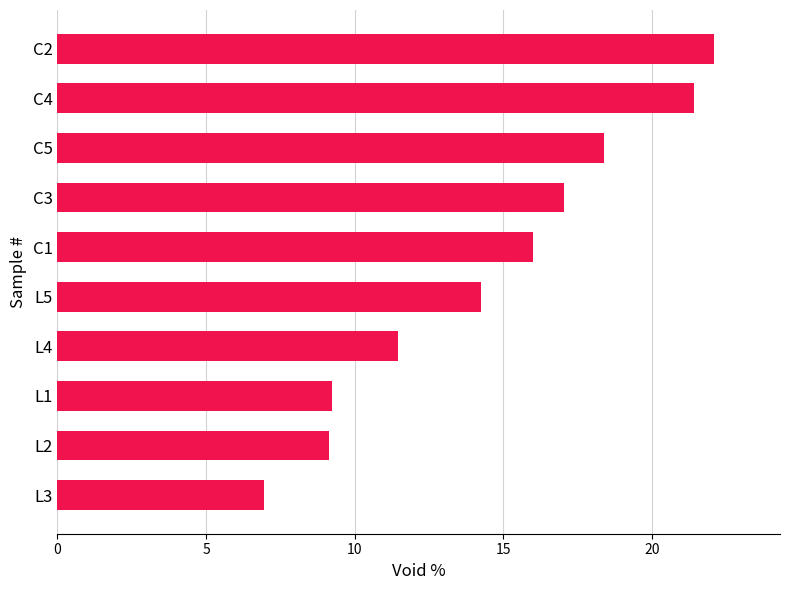

At which category does the chart reach its peak across all series?

C2